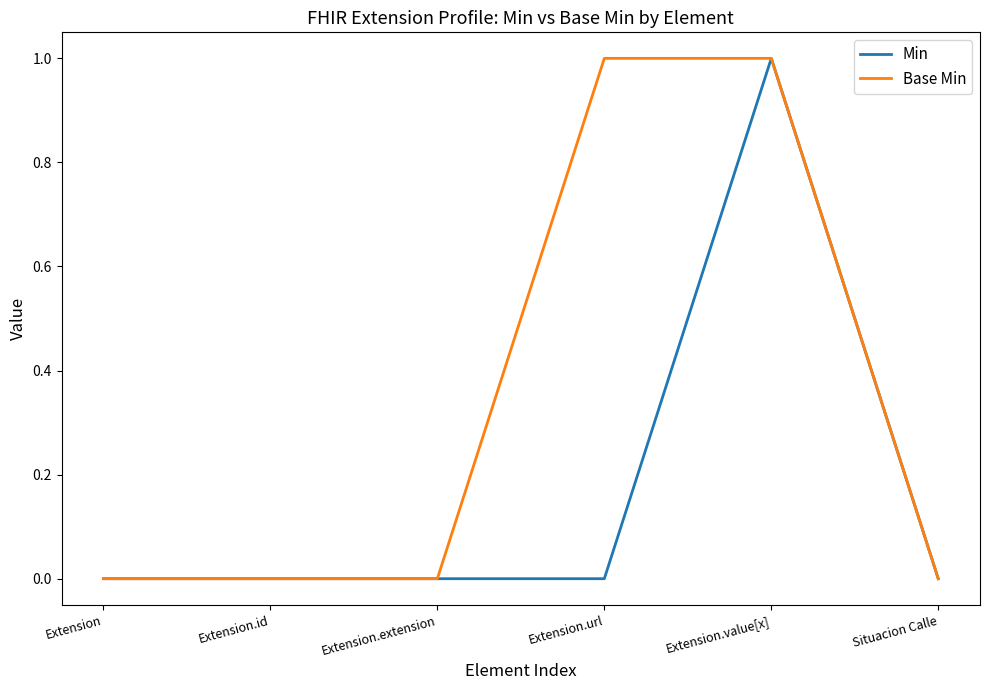

The value of Min at Extension.extension is 0. True or false?

True